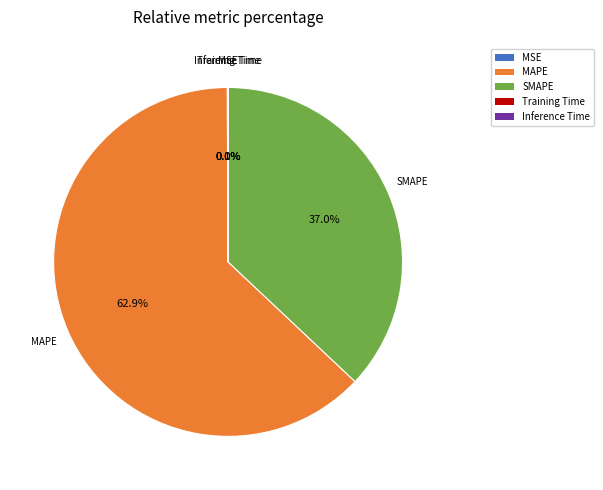

Is the sum of MAPE and SMAPE greater than half?

Yes